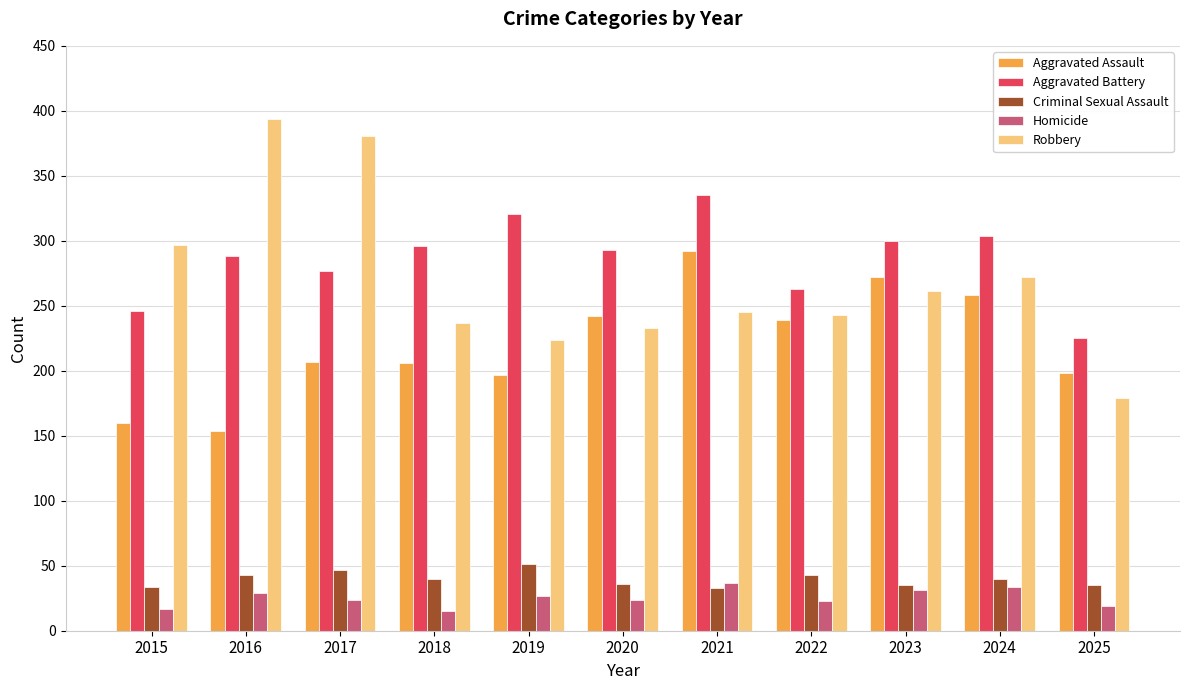

Which series has the largest range (max minus min)?

Robbery